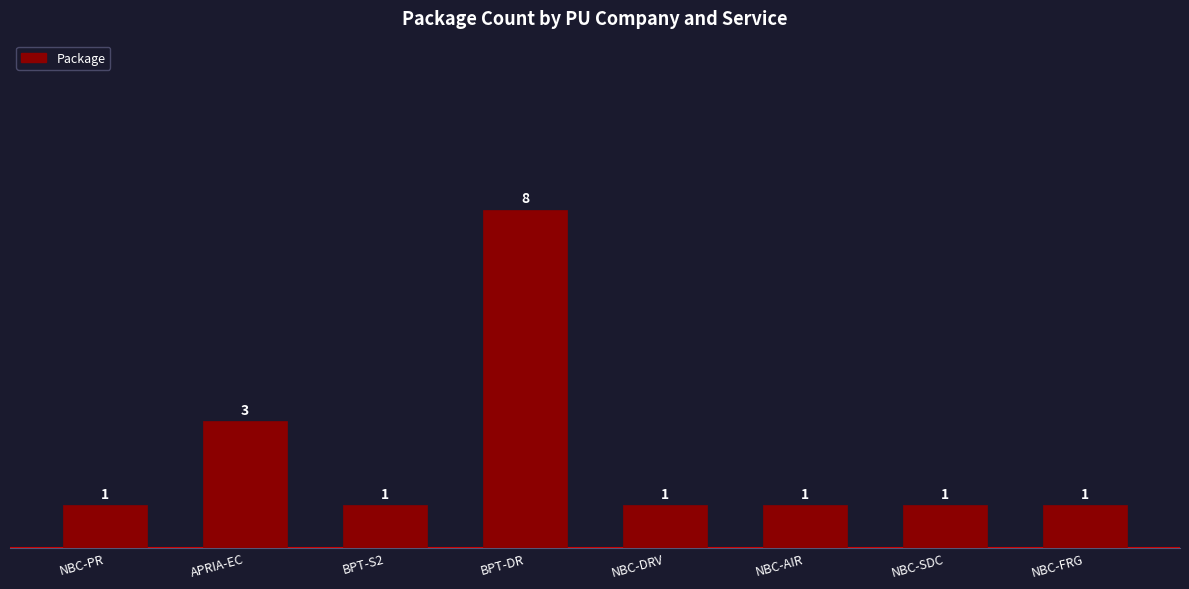

The value at APRIA-EC is 4. True or false?

False